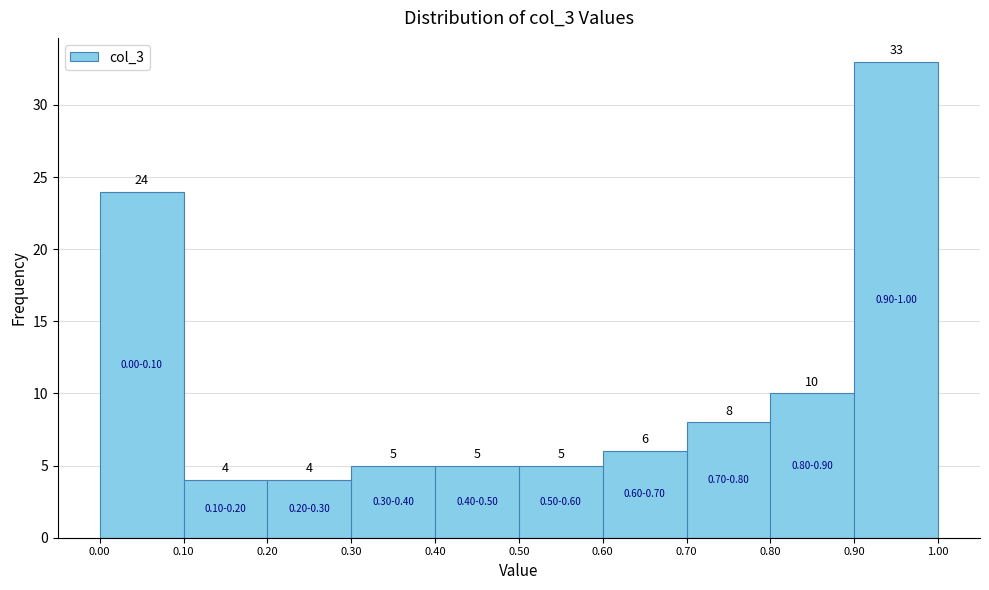

Which range on the x-axis has the tallest bar?

0.90 to 1.00